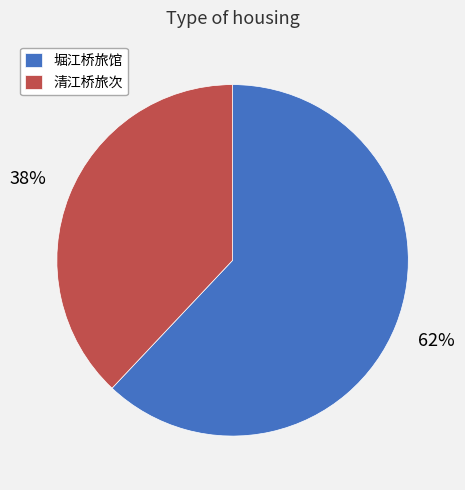

What is the largest slice in the pie chart?

堀江桥旅馆